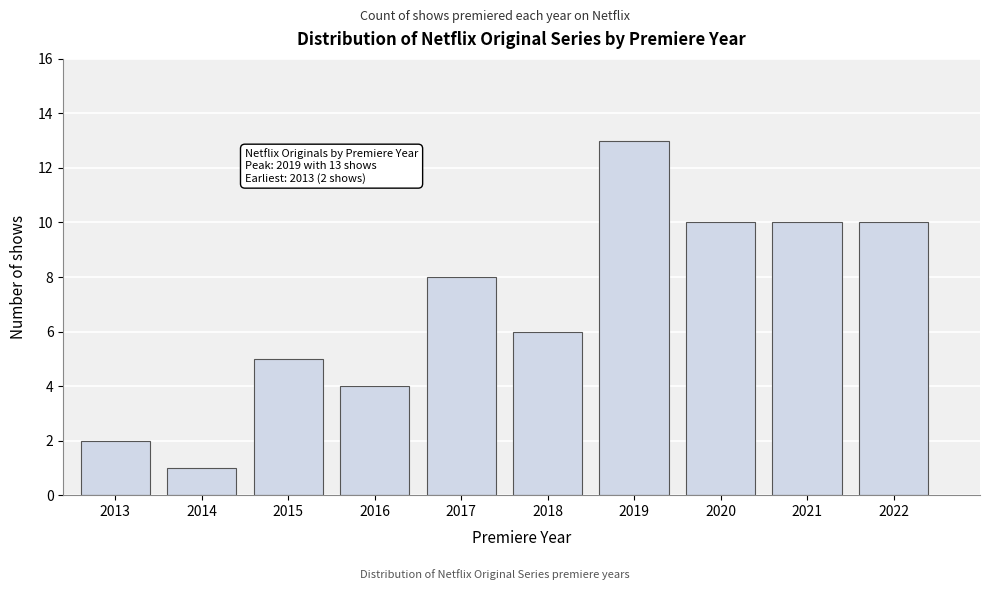

Reading left to right, transcribe all the data shown in this chart.

2	1	5	4	8	6	13	10	10	10